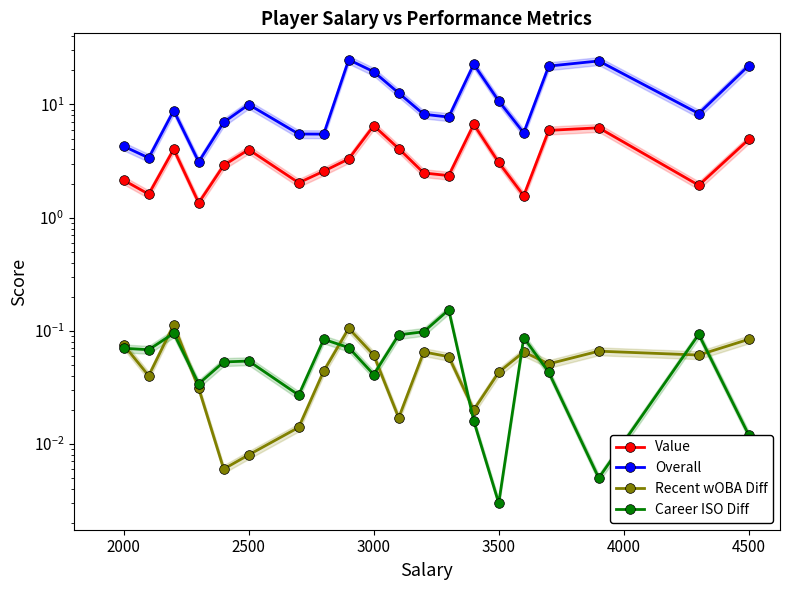

Does the chart have visible grid lines?

No